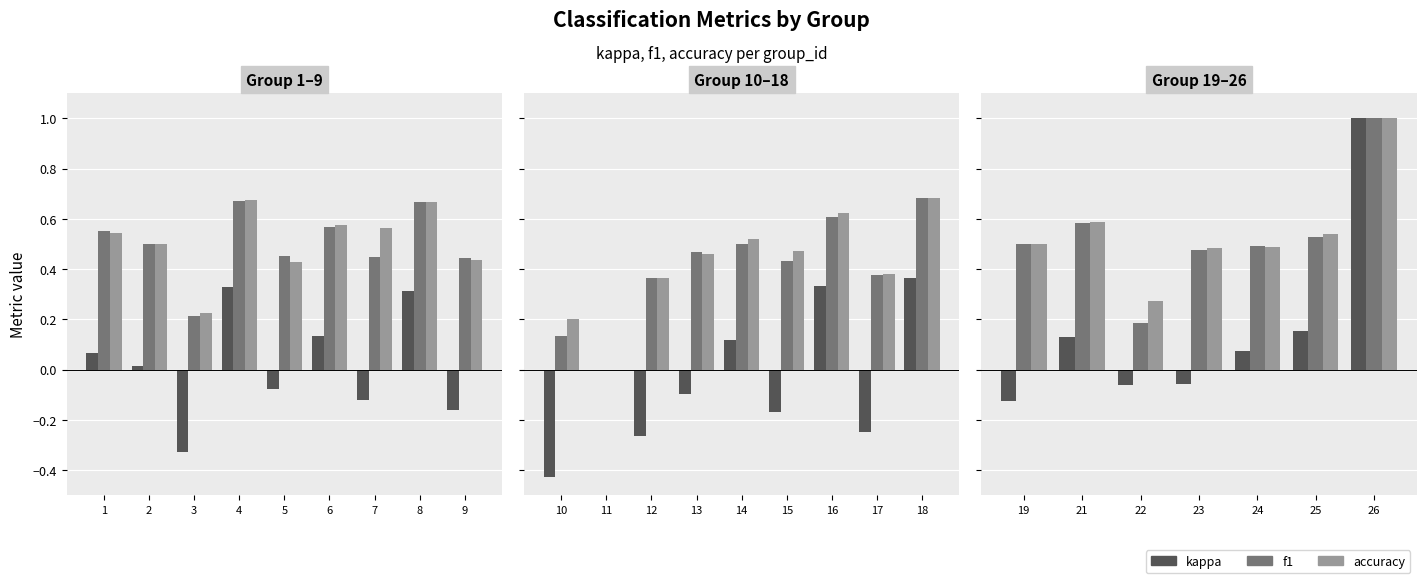

Rank the series at 23 from lowest to highest value.

kappa, f1, accuracy